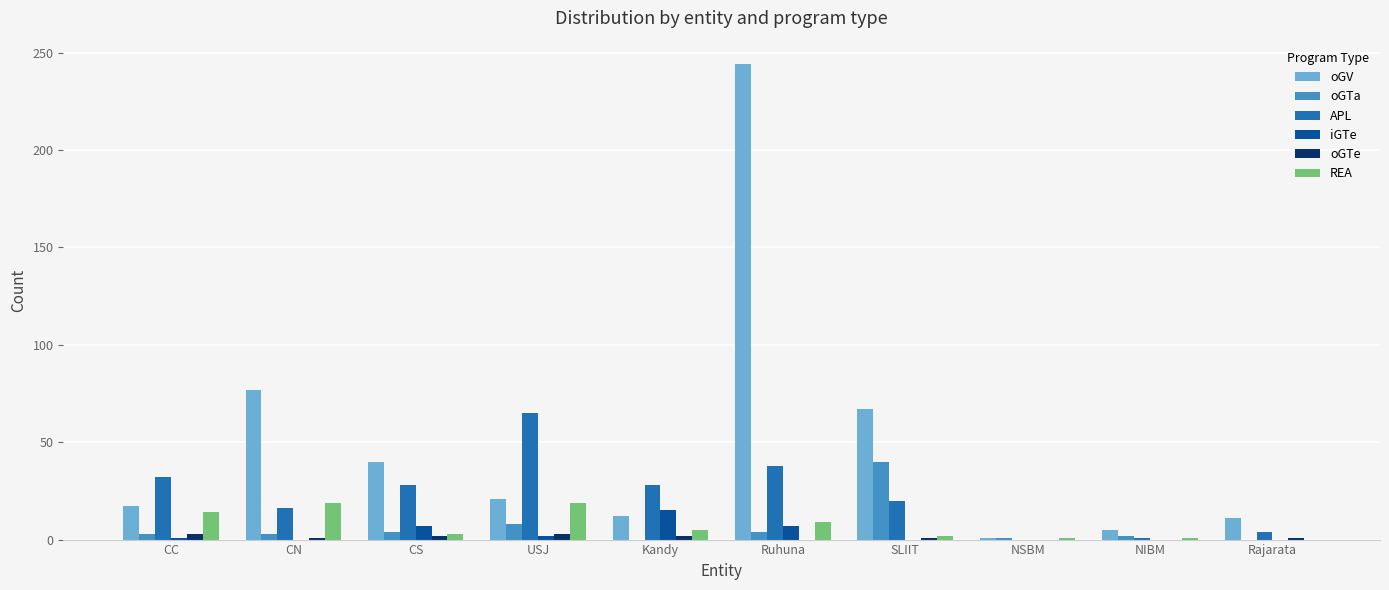

Read the REA value at Kandy, to the nearest 5.

5